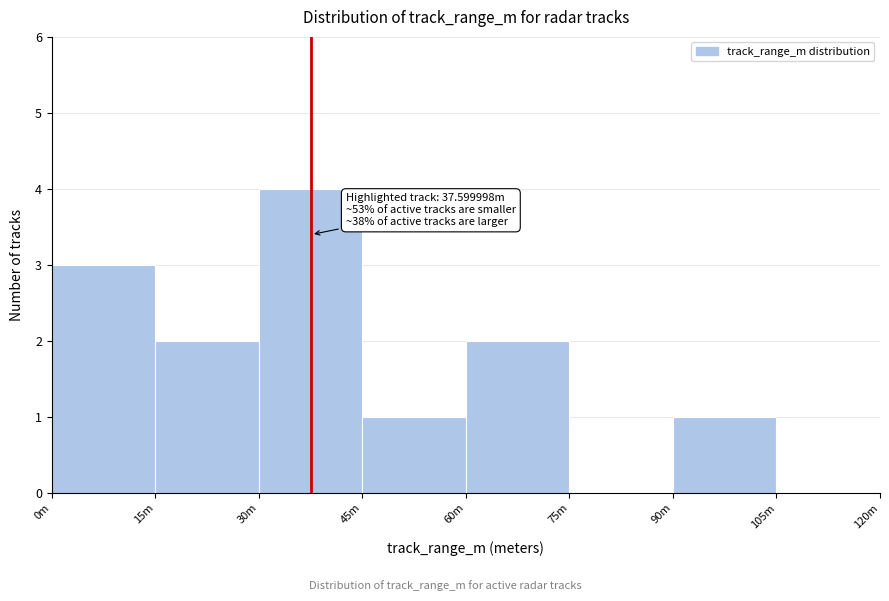

Reading left to right, transcribe all the data shown in this chart.

0m=3	15m=2	30m=4	45m=1	60m=2	75m=0	90m=1	105m=0